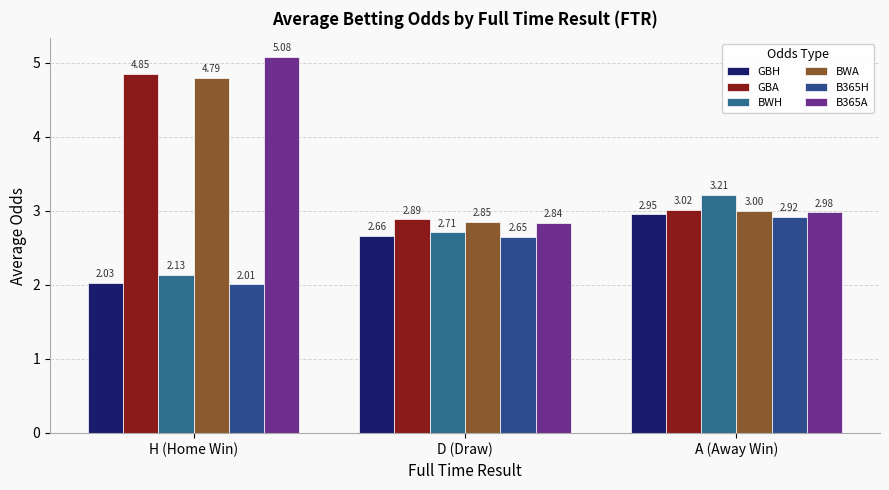

Between H (Home Win) and D (Draw), which is larger?

D (Draw)